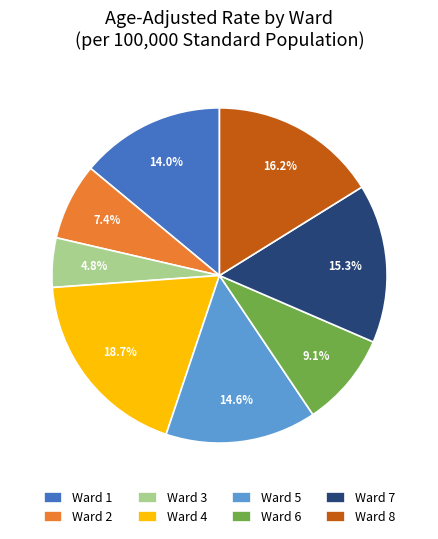

Is the sum of Ward 8 and Ward 6 greater than half?

No